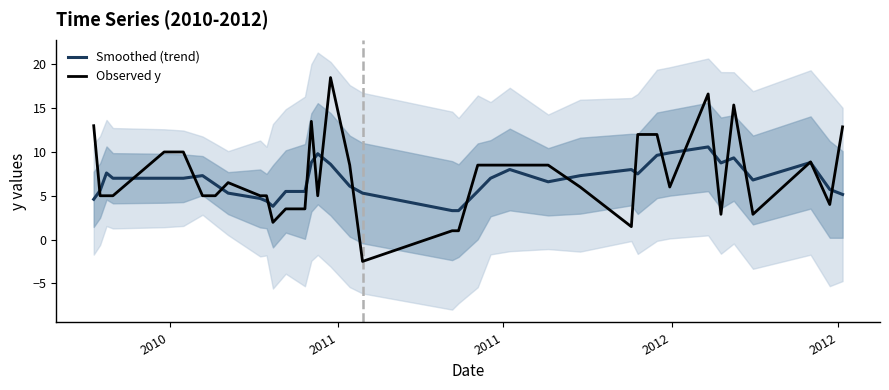

The value of Smoothed (trend) at 24 is 3.5. True or false?

False